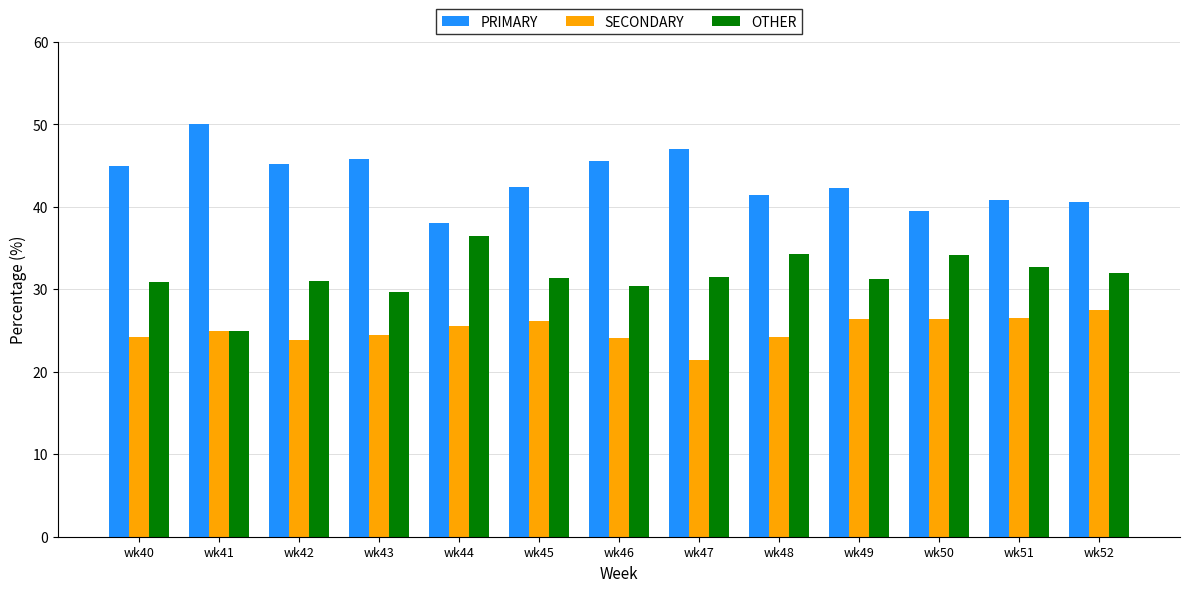

What value does the PRIMARY series have at wk52?

40.5